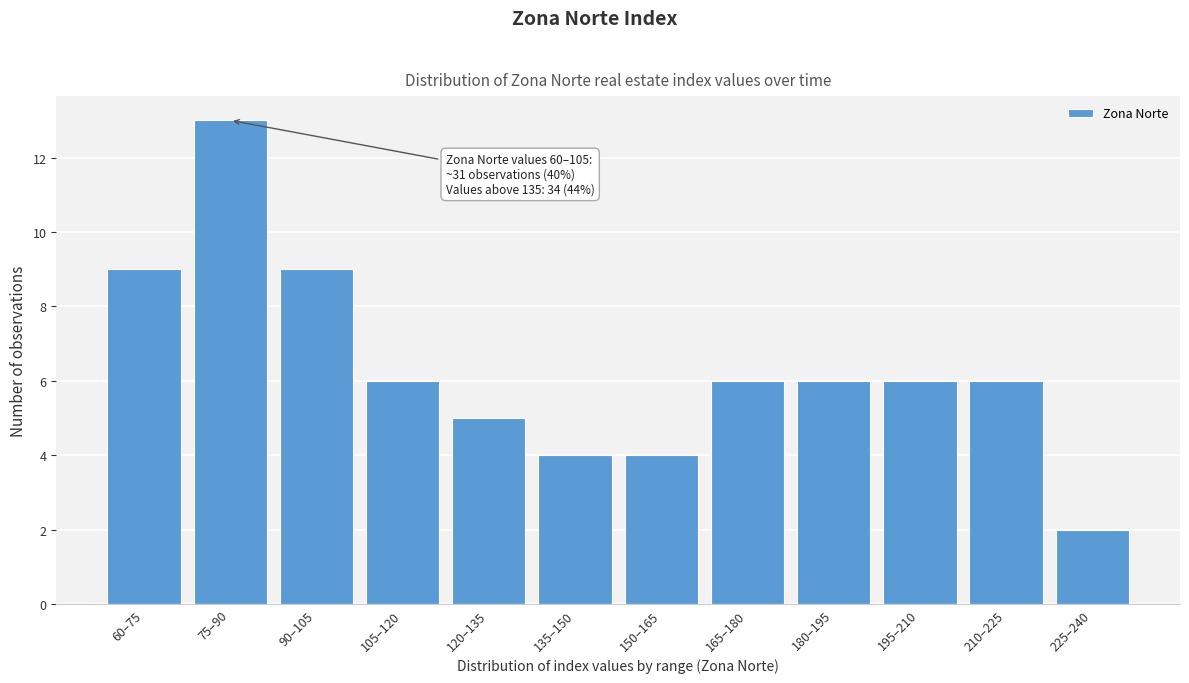

Reading left to right, transcribe all the data shown in this chart.

9	13	9	6	5	4	4	6	6	6	6	2